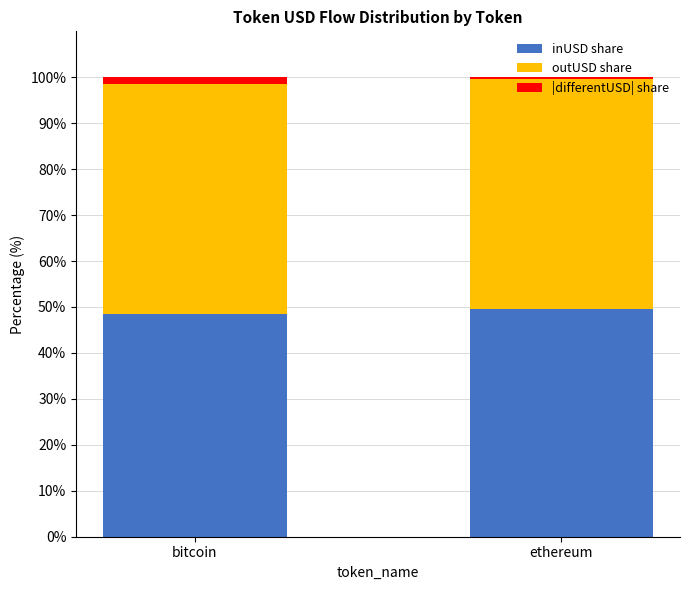

How many data points does each series have?

2